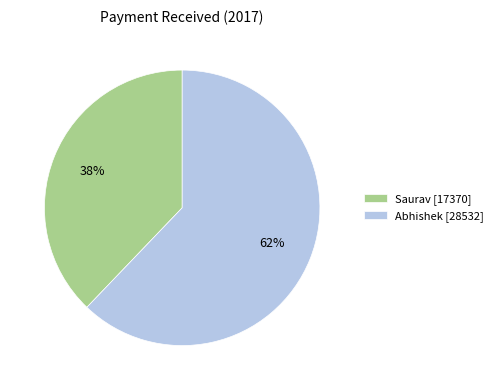

How many slices are in this pie chart?

2